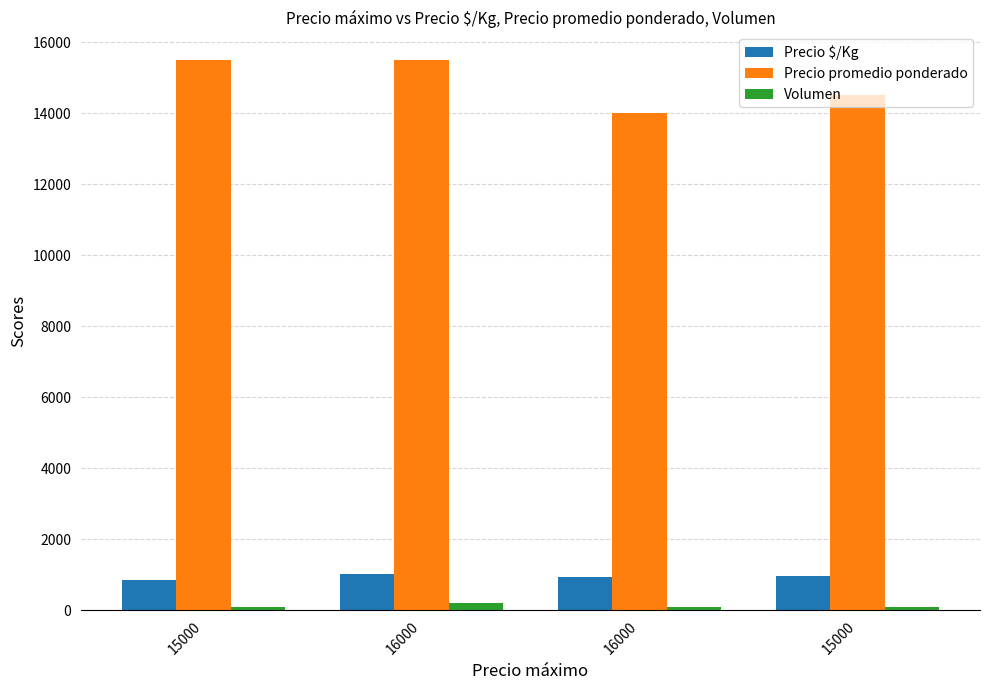

List the labels in order of Volumen value, smallest first.

15000, 16000, 15000, 16000